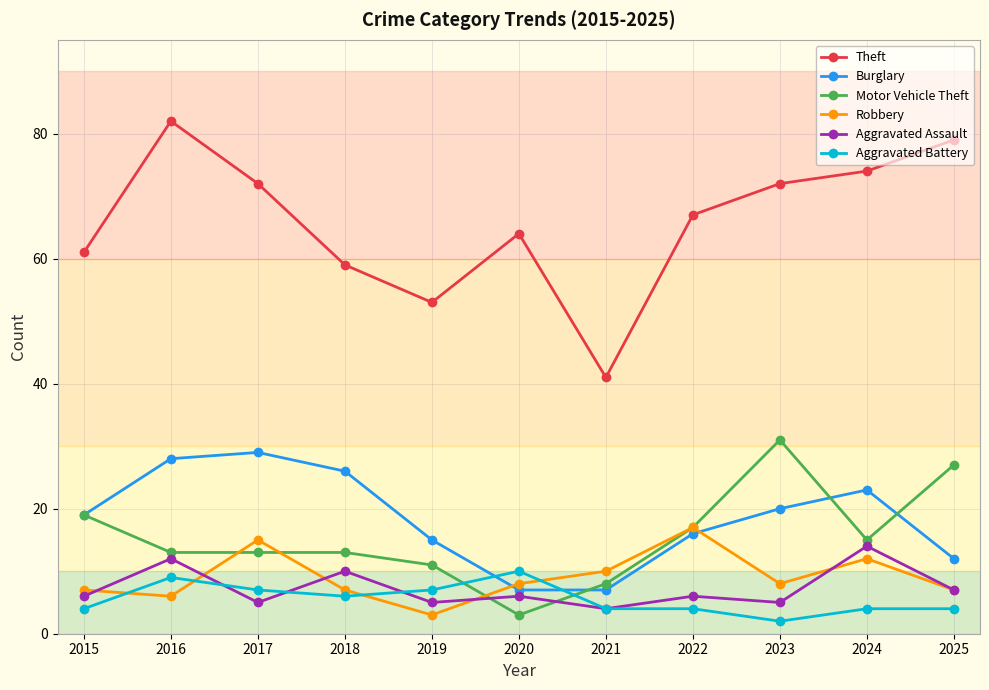

What is the highest value of the Aggravated Assault series?

14